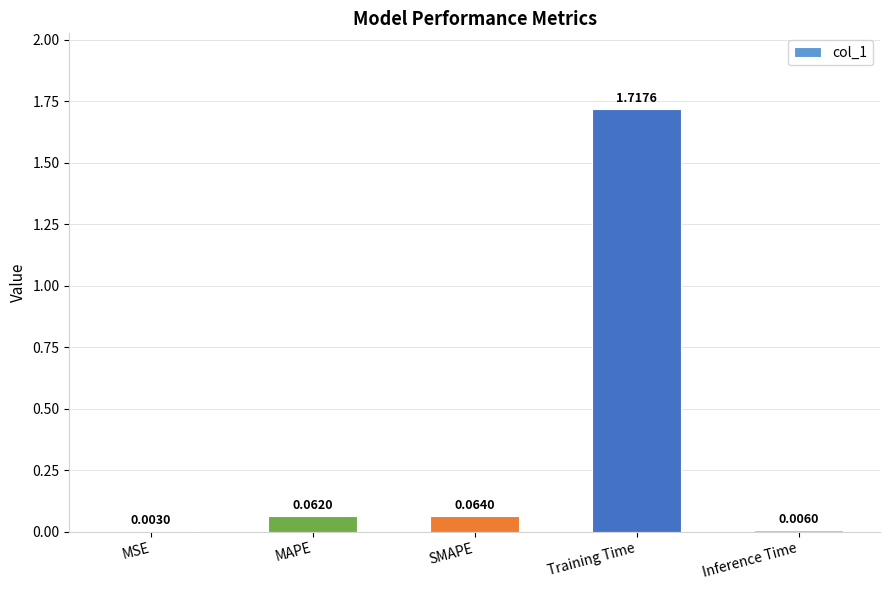

What is the sum of all values?

1.9